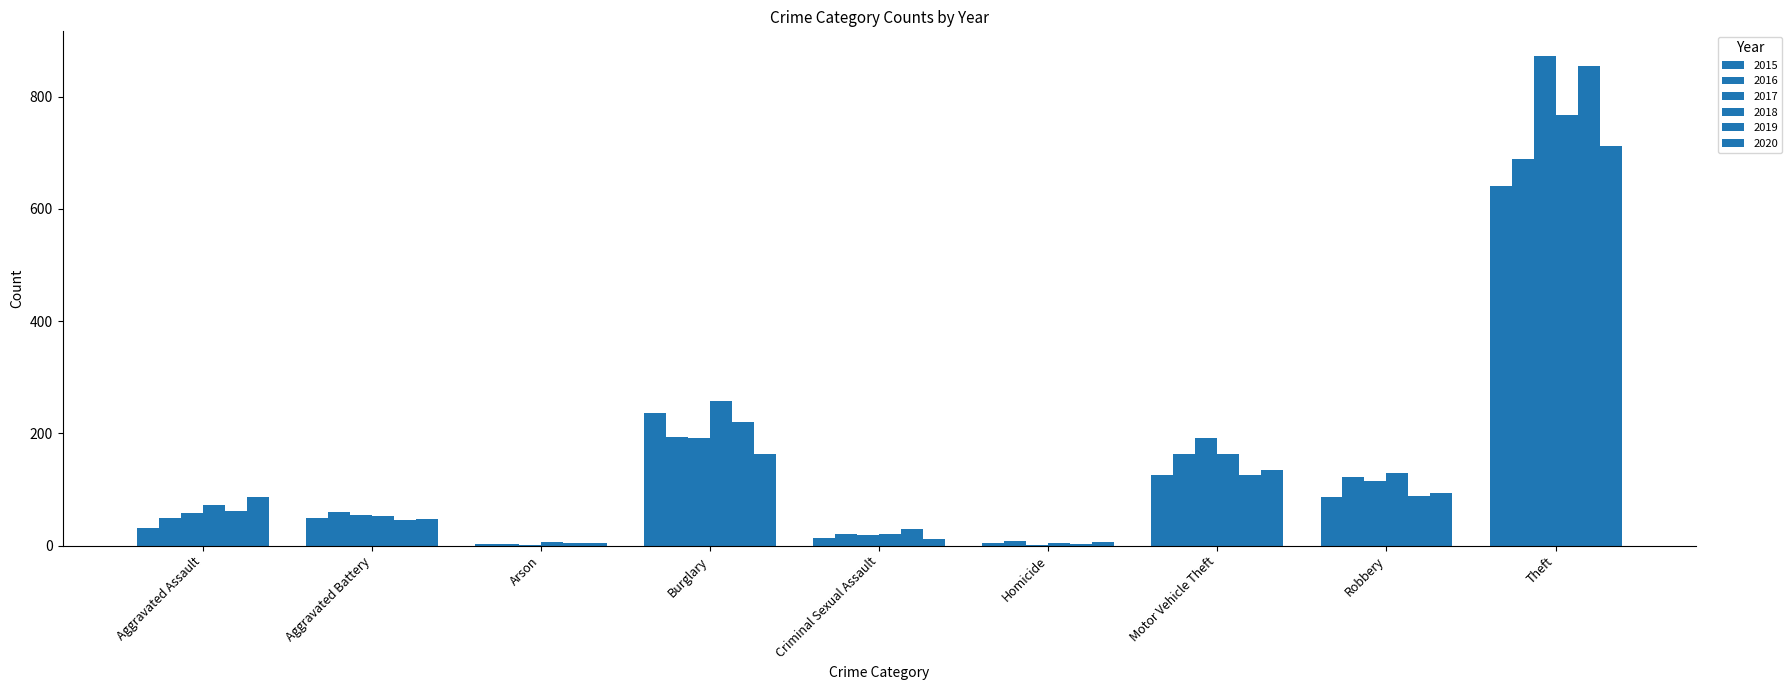

At which category is the sum across all series the highest?

Theft